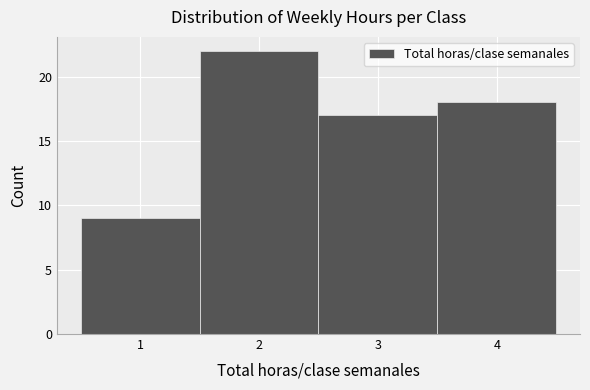

What is the height of the bar covering 1.5 to 2.5 on the x-axis? The values are not printed on the chart, so give them approximately, as read against the axis.

22